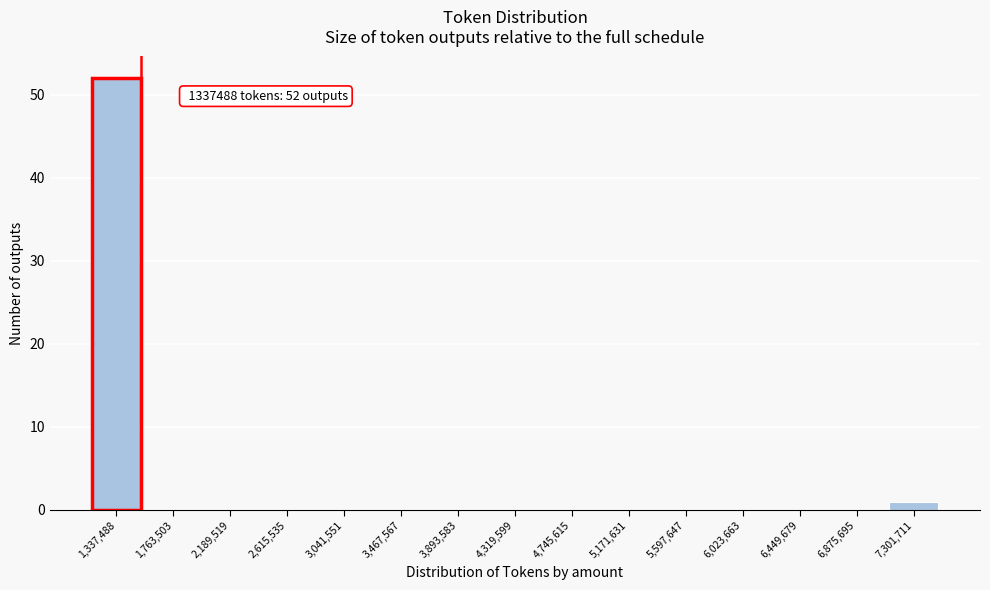

Reading left to right, list all the values displayed in this chart.

1,337,488=52	1,763,503=0	2,189,519=0	2,615,535=0	3,041,551=0	3,467,567=0	3,893,583=0	4,319,599=0	4,745,615=0	5,171,631=0	5,597,647=0	6,023,663=0	6,449,679=0	6,875,695=0	7,301,711=1